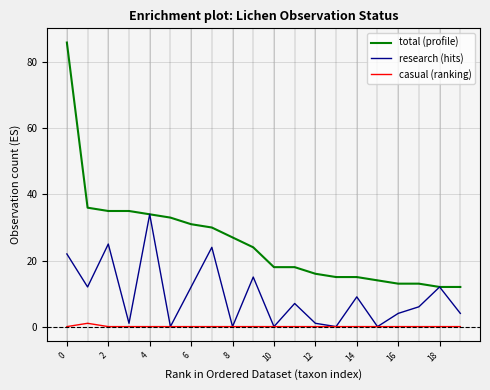

What is the maximum value shown in the chart?

86